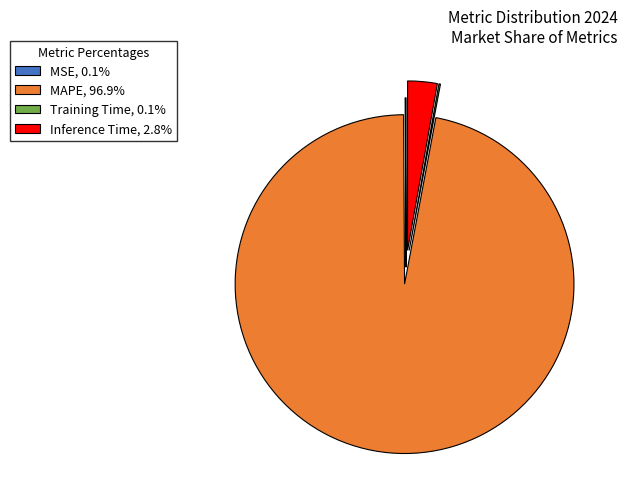

Combined, do Inference Time, 2.8% and MAPE, 96.9% account for over 50%?

Yes